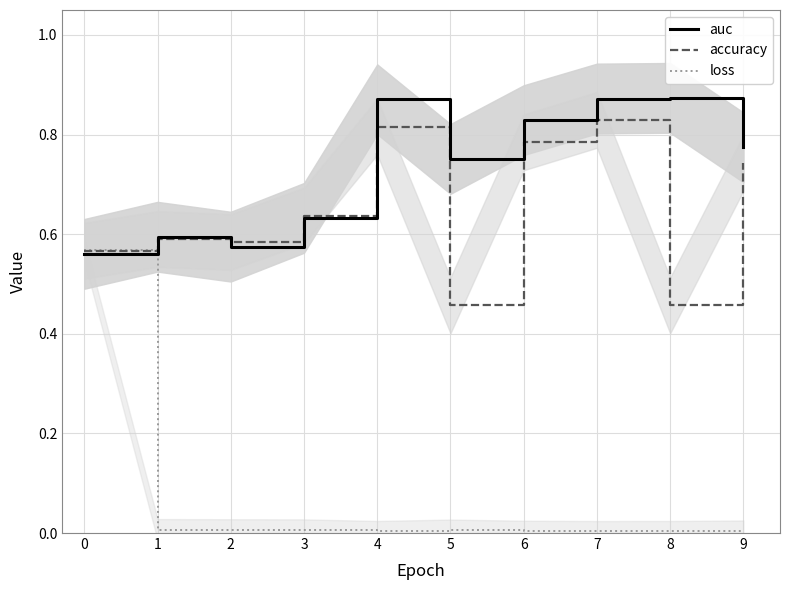

How many distinct data groups are displayed?

3